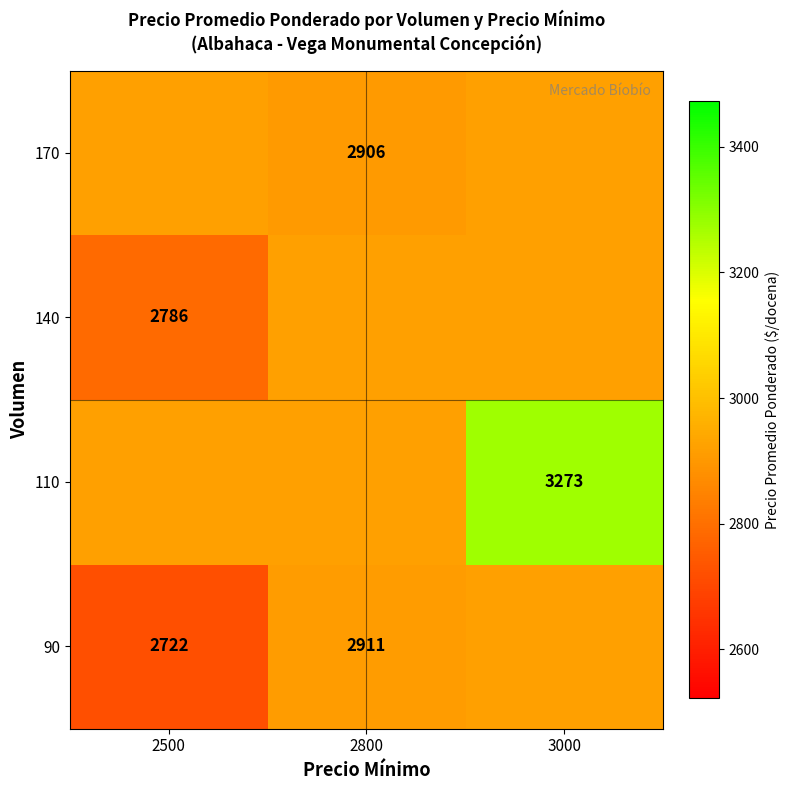

How many categories are shown in the chart?

3